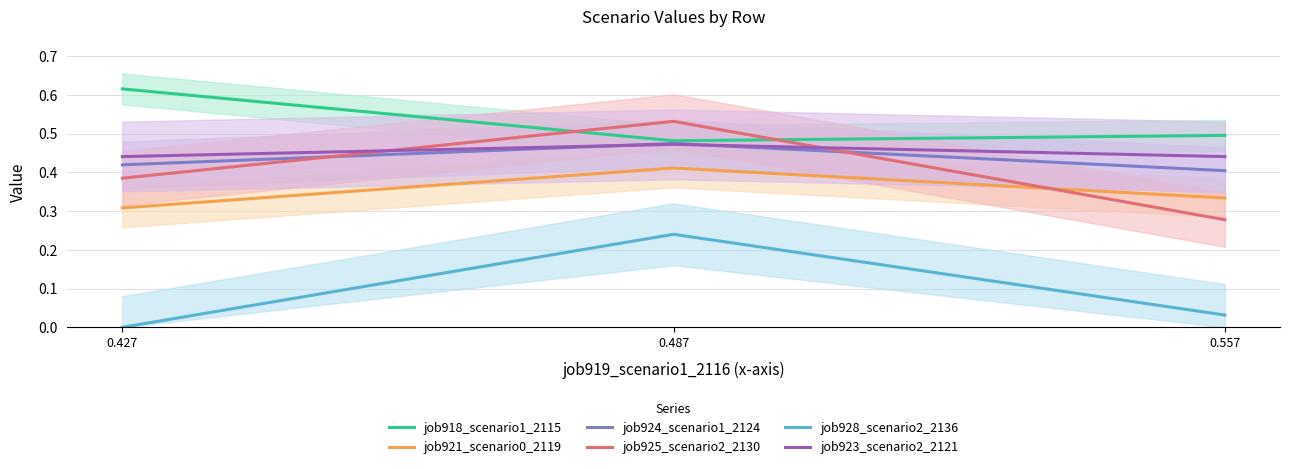

What is the total value across all series at 0.427?

2.2